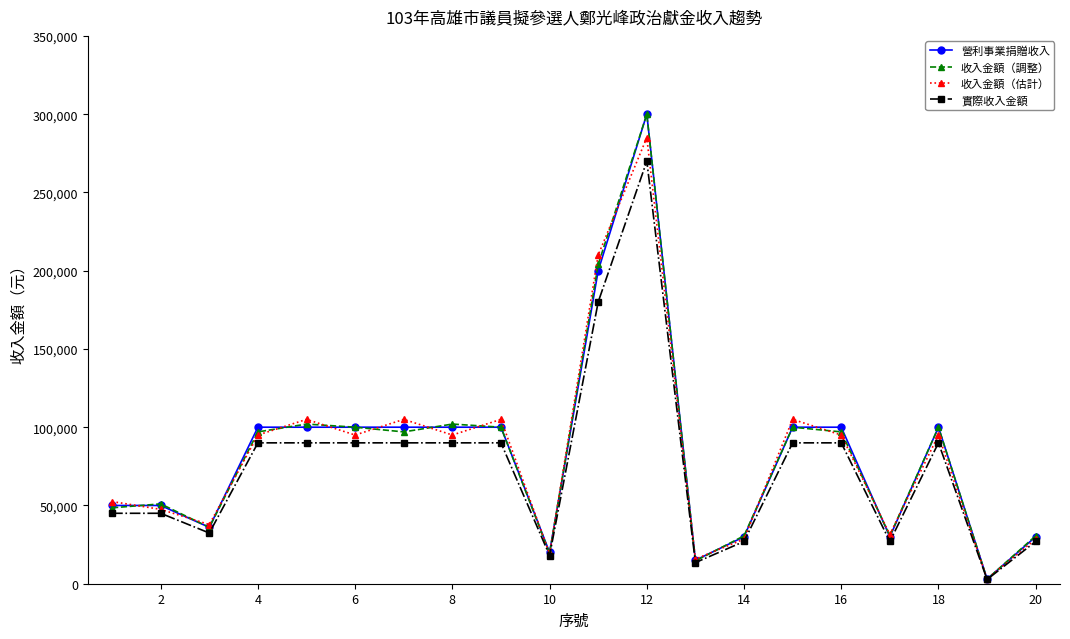

Which series has the largest range (max minus min)?

收入金額（調整）